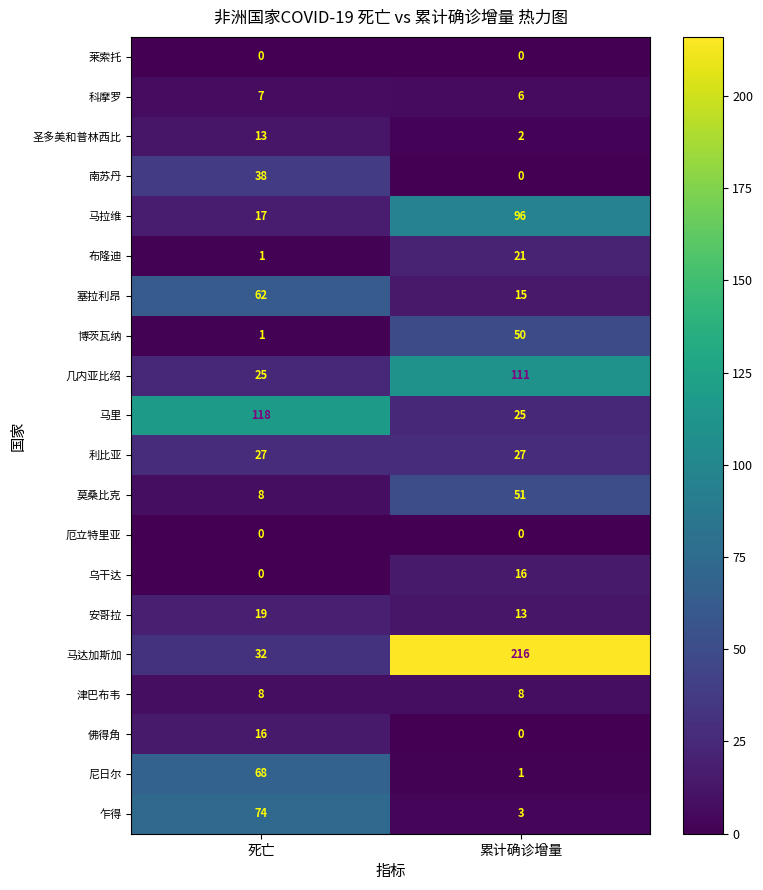

What is the greatest value displayed?

216